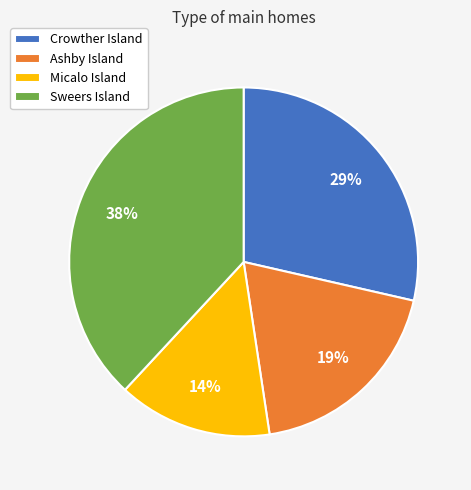

Count the number of slices in the pie.

4